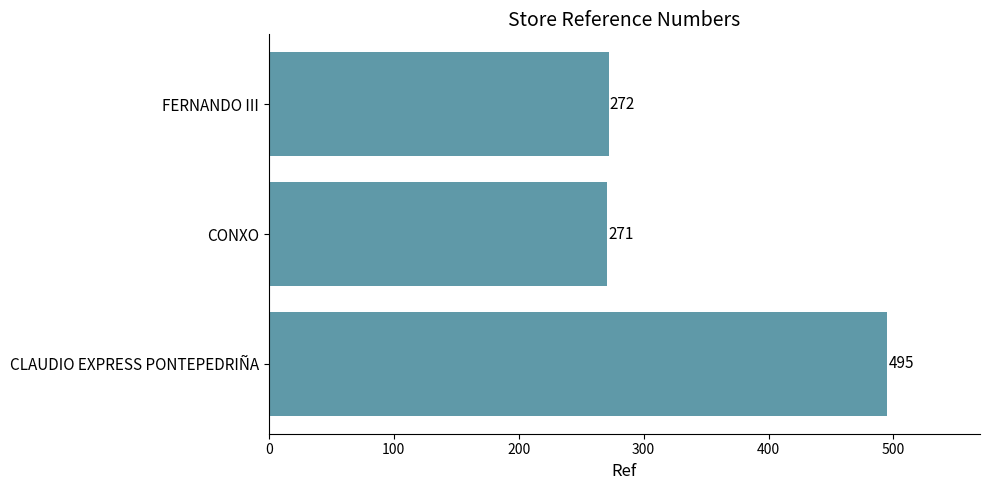

What is the change in value from CLAUDIO EXPRESS PONTEPEDRIÑA to FERNANDO III?

-223